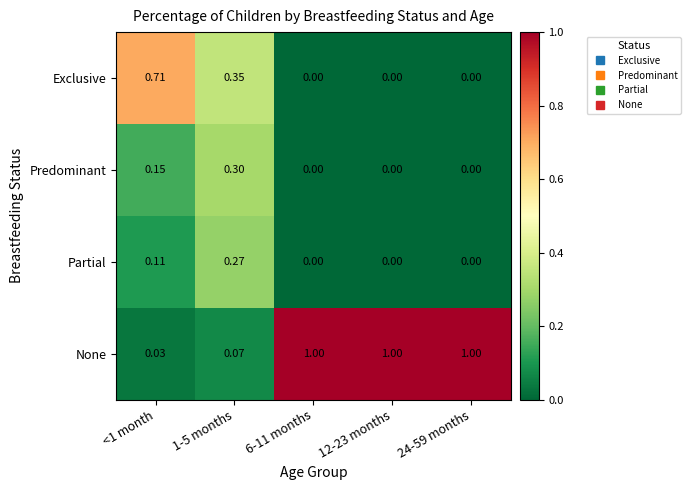

Which series changed the most between 1-5 months and 12-23 months?

None